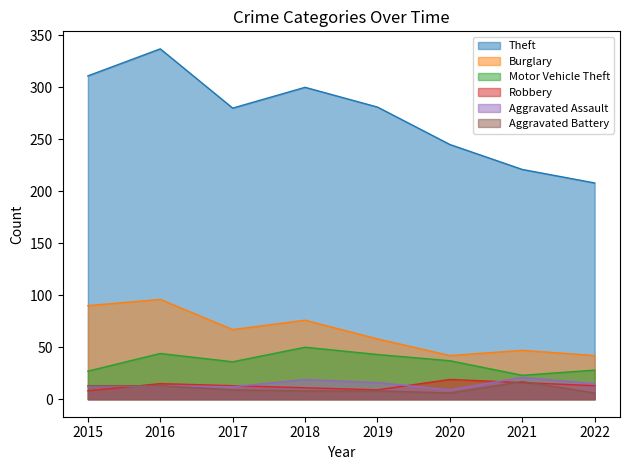

Rank the series by their maximum value, from highest to lowest.

Theft, Burglary, Motor Vehicle Theft, Aggravated Assault, Robbery, Aggravated Battery